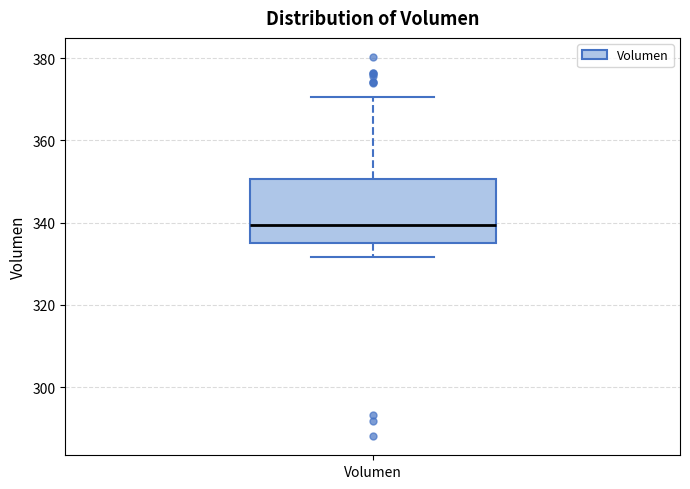

Transcribe this box plot: give where the median line is, the range the box spans, and where the two whiskers end, as read against the y-axis. The values are not printed on the chart, so give them approximately, as read against the axis.

median 340, box 336 to 350, whiskers 332 to 370